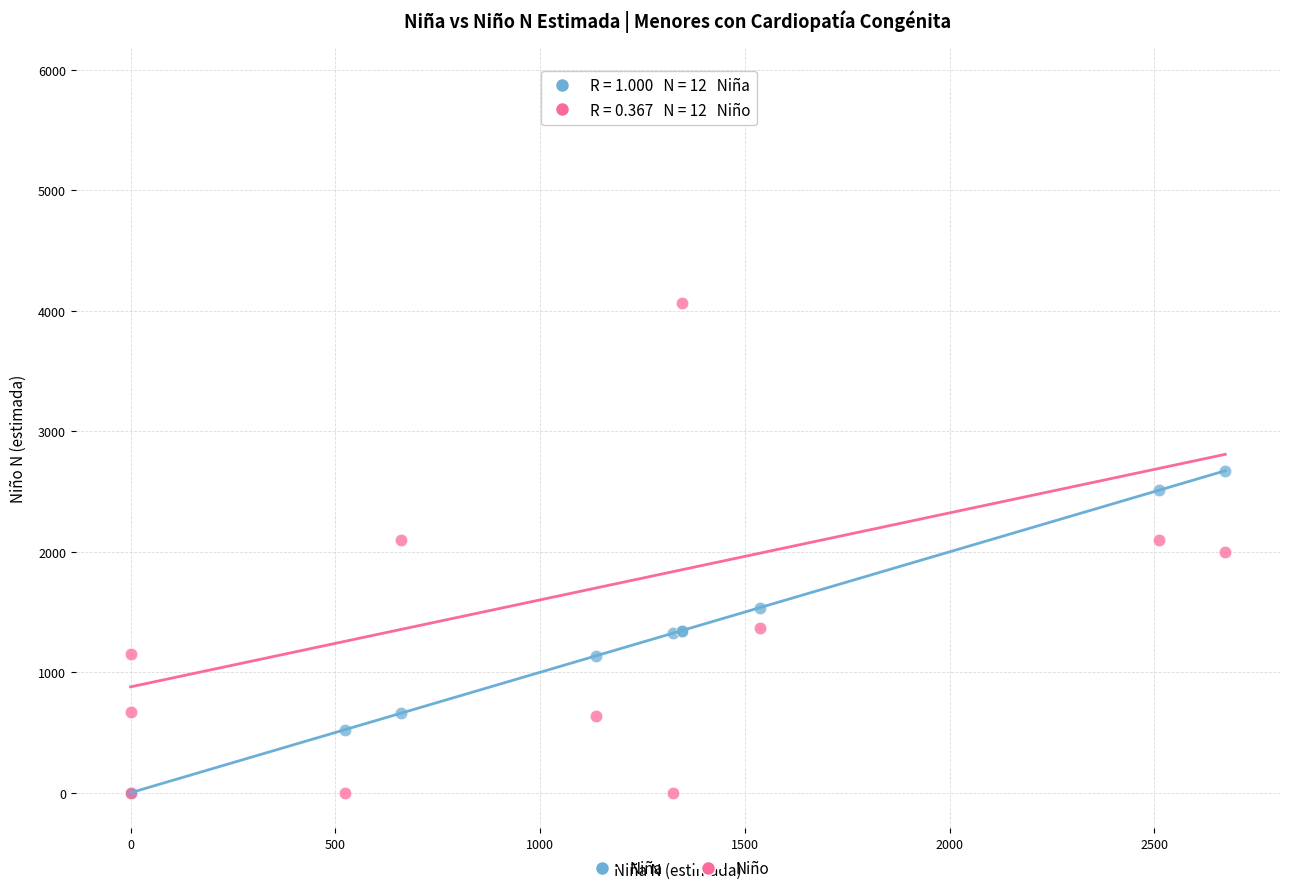

Across all series, what Y value is closest to 2944?

2673